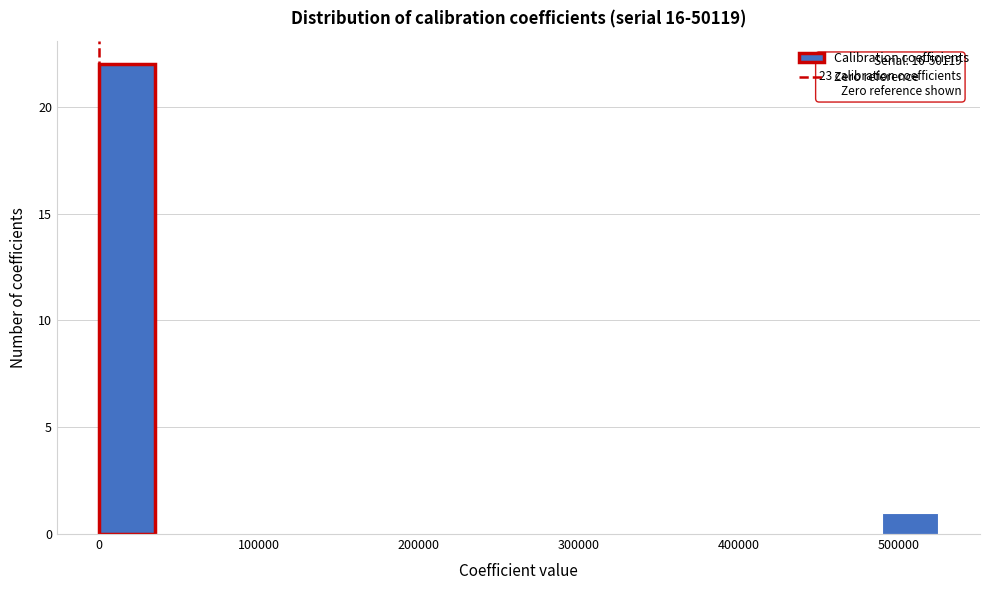

Read against the x-axis, roughly where is the centre of the tallest bar?

20000